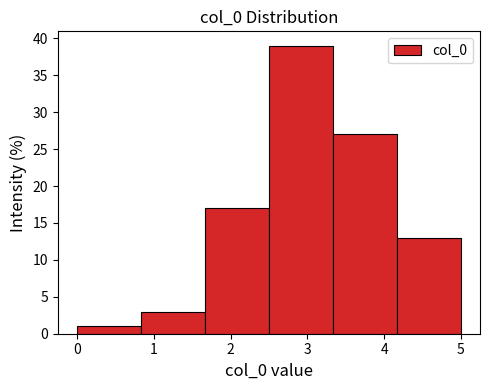

Reading left to right, transcribe this chart: for each bar, give the range it covers on the x-axis and its height. Neither the bar edges nor the heights are printed on the chart, so give them approximately, as read against the axes.

0.0 to 0.8: 1
0.8 to 1.7: 3
1.7 to 2.5: 17
2.5 to 3.3: 39
3.3 to 4.2: 27
4.2 to 5.0: 13